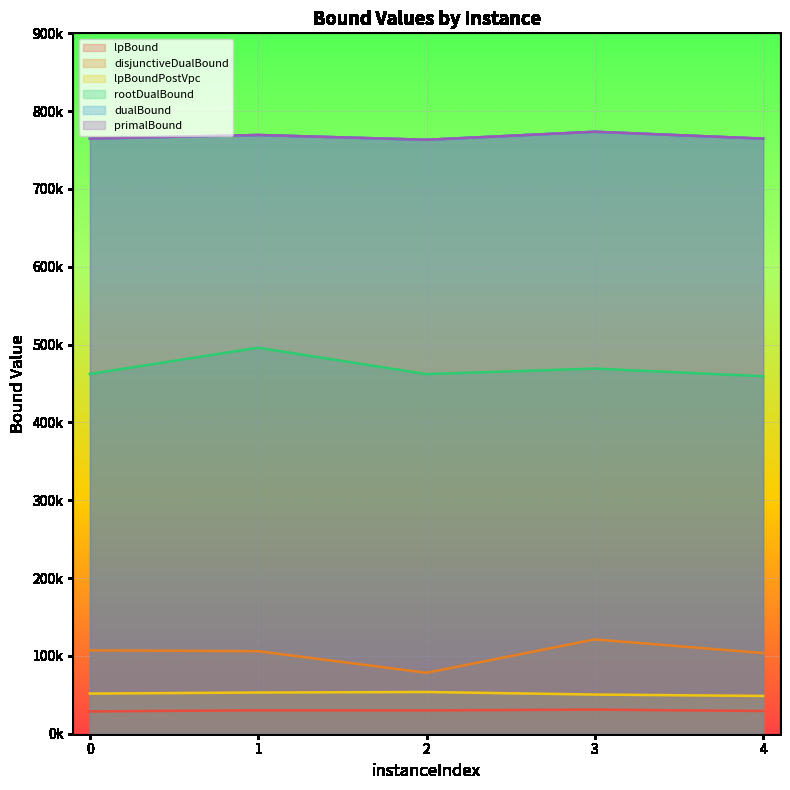

Reading left to right, list all the values displayed in this chart.

lpBound: 28694.0	30075.0	29984.0	30987.0	29194.0
disjunctiveDualBound: 107128.7	106030.3	78306.7	121182.0	103673.7
lpBoundPostVpc: 51563.0	52944.0	53616.7	50318.0	48525.0
rootDualBound: 462218.9	496003.9	462090.9	469172.2	459370.1
dualBound: 764695.5	769314.4	763156.1	773505.9	764628.7
primalBound: 764772.0	769391.0	763232.0	773552.7	764701.7